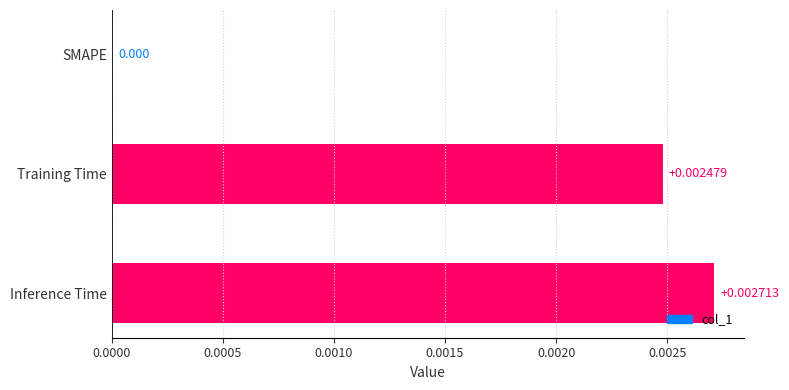

Where is the data nearest to the value 0?

SMAPE